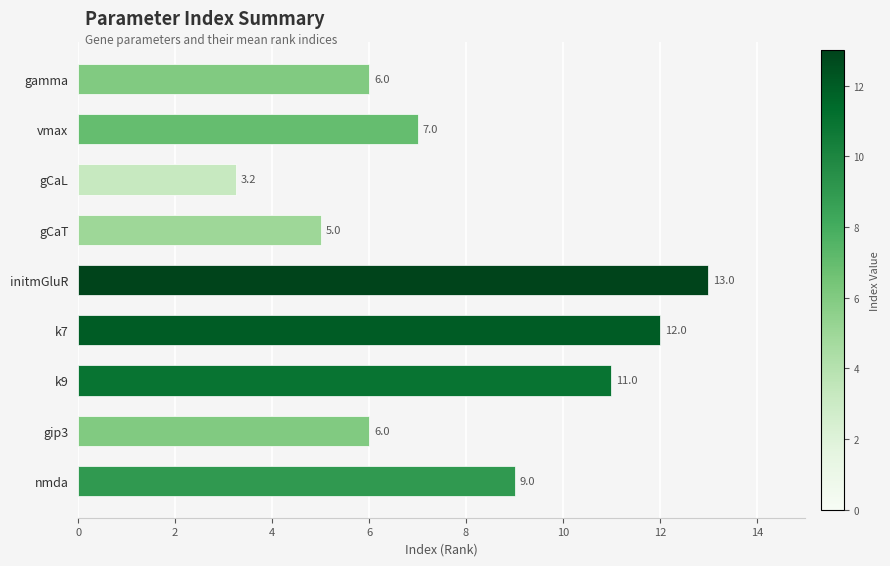

How many values are below 7?

4